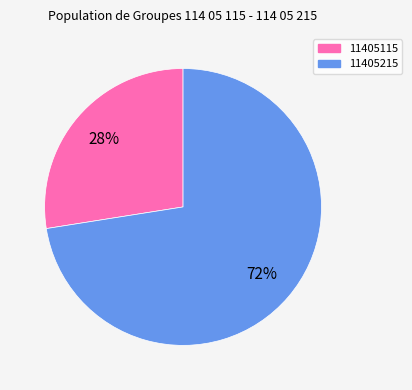

Count the number of slices in the pie.

2